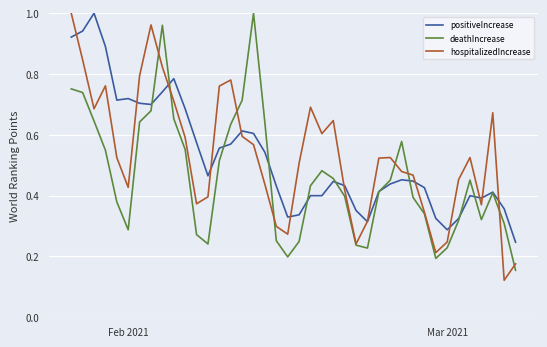

Which series ends up on top after the final intersection of positiveIncrease and hospitalizedIncrease?

positiveIncrease